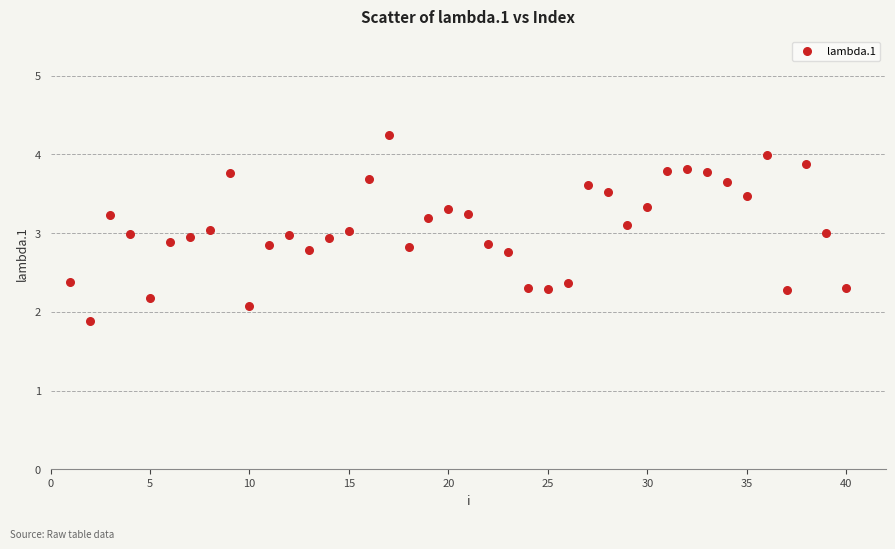

What is the range of Y values (max minus min)?

2.4